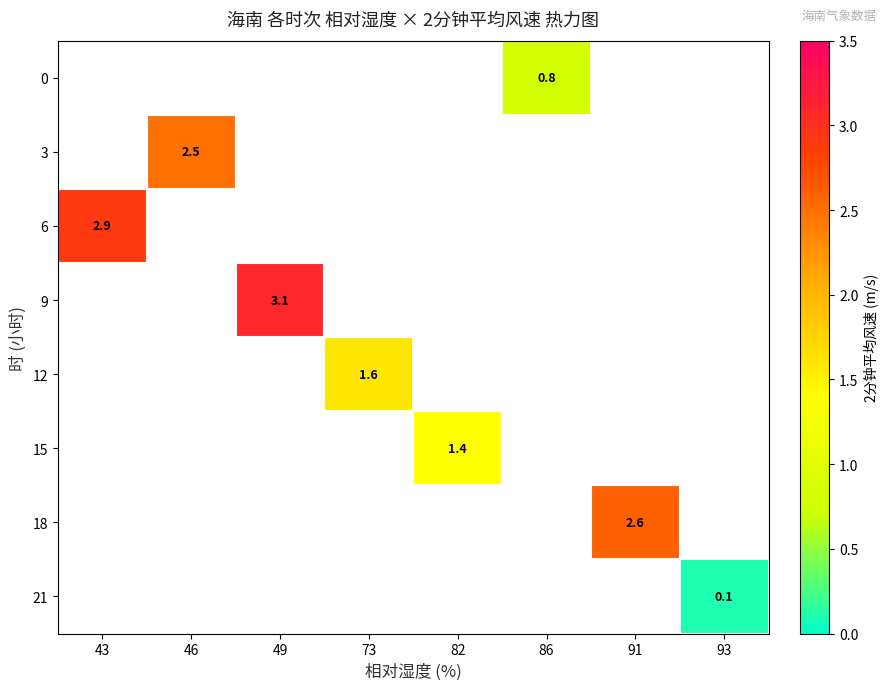

True or false: 15 has a value of 0.9 at 82.

False